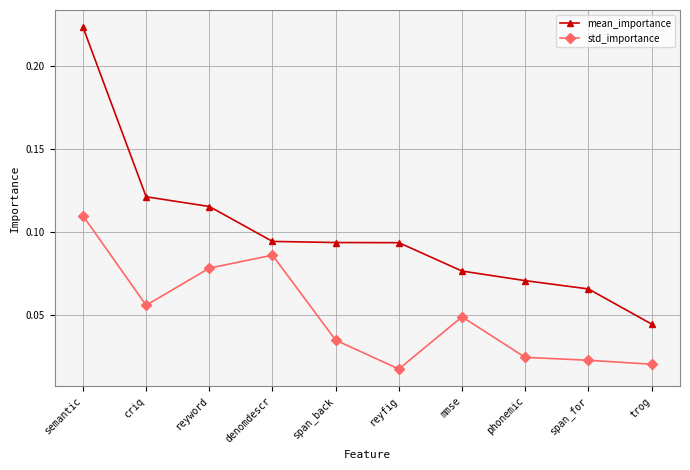

Is the value of std_importance at reyfig greater than the value of mean_importance at reyword?

No